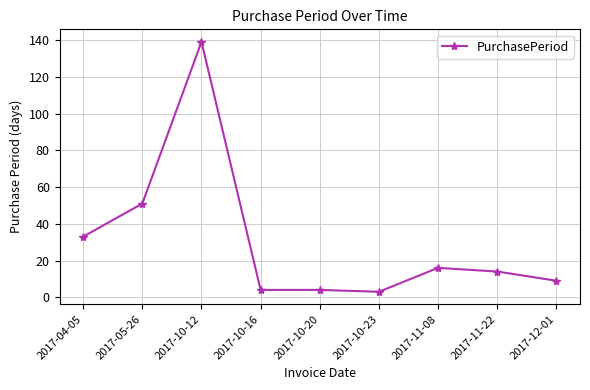

How many series are shown in this chart?

1